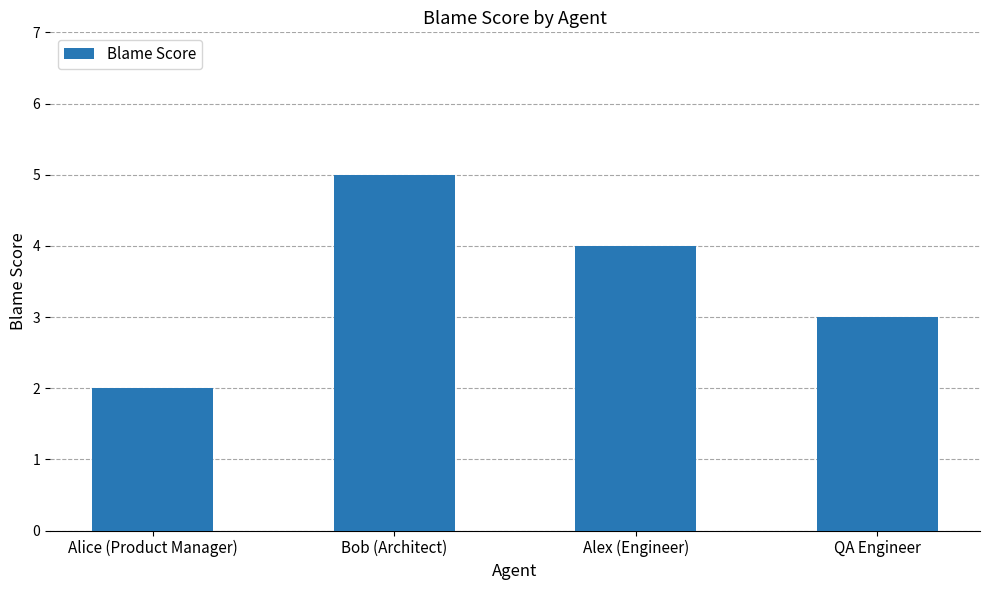

How many bars are there in total?

4